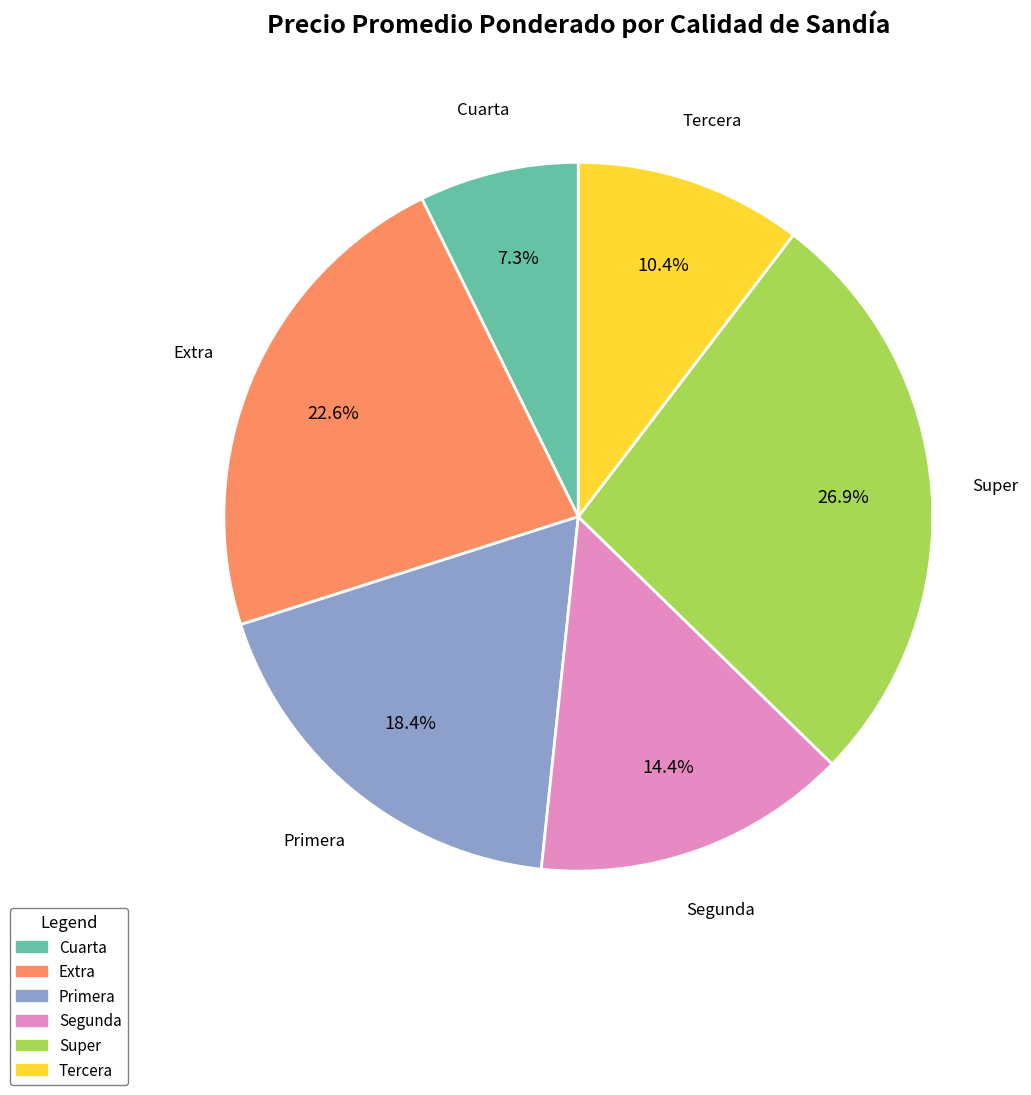

Is there a majority slice in this chart?

No